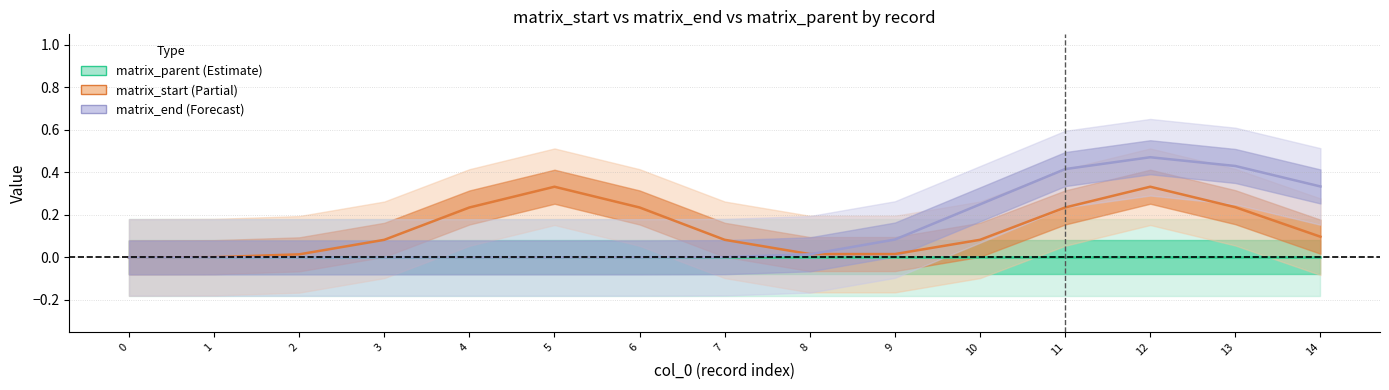

What is the difference between the second highest and second lowest values in the matrix_start series?

0.3